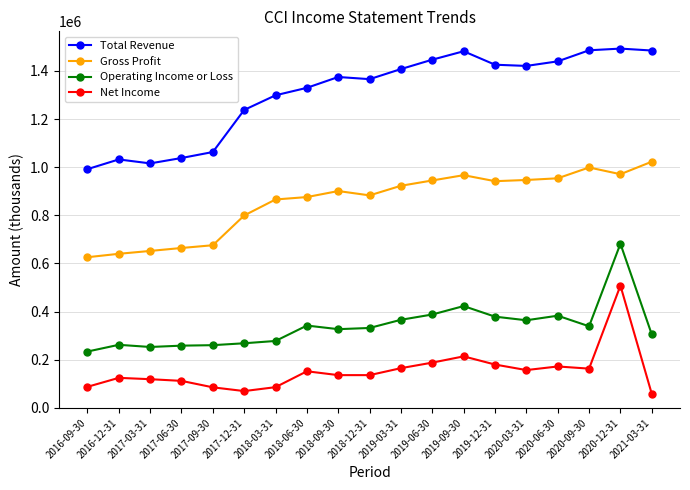

How many lines are shown in the chart?

4